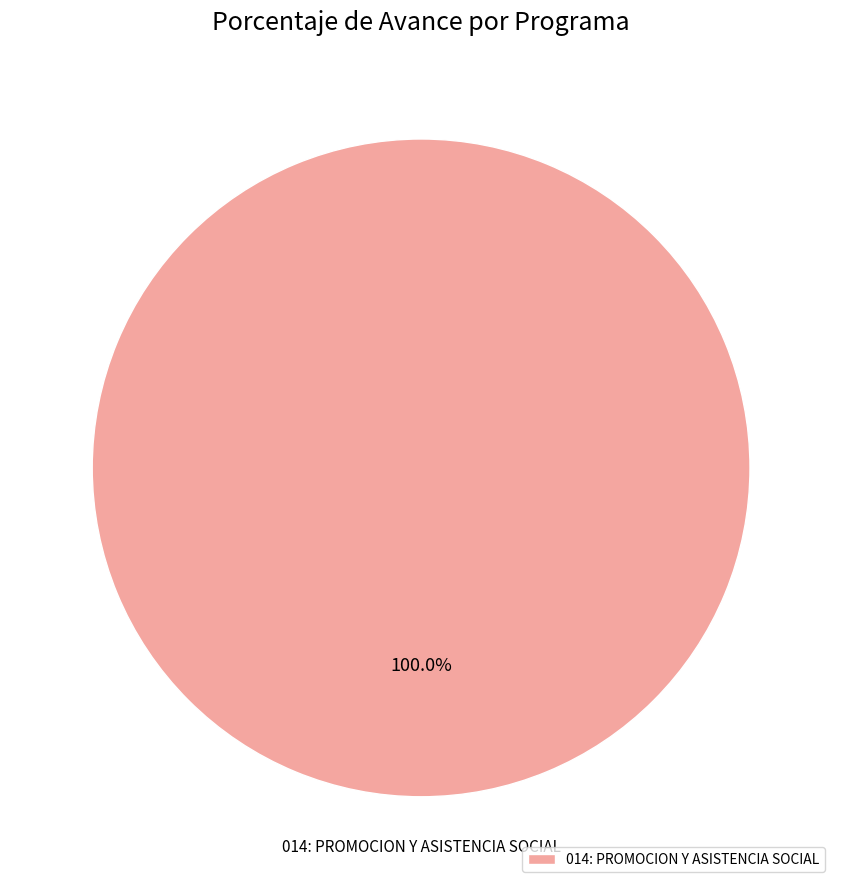

Count the number of slices in the pie.

1